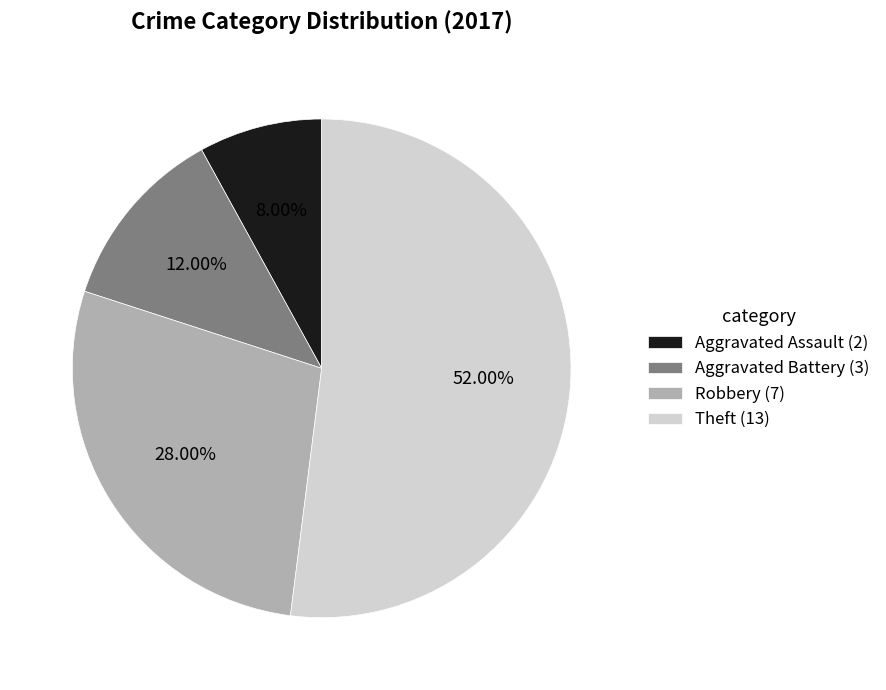

What is the largest slice in the pie chart?

Theft